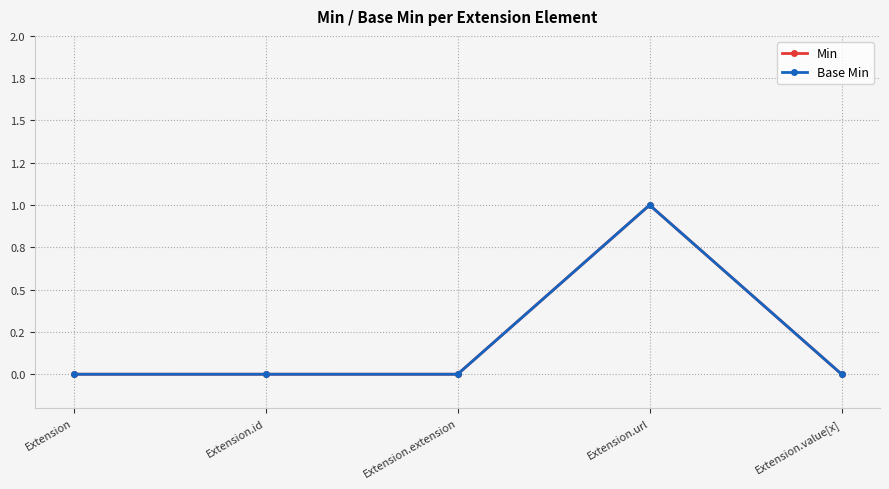

What are all the series names shown in the legend?

Min, Base Min